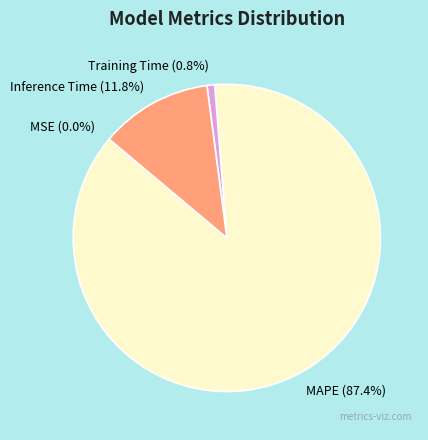

Does MAPE account for over 50% of the chart?

Yes